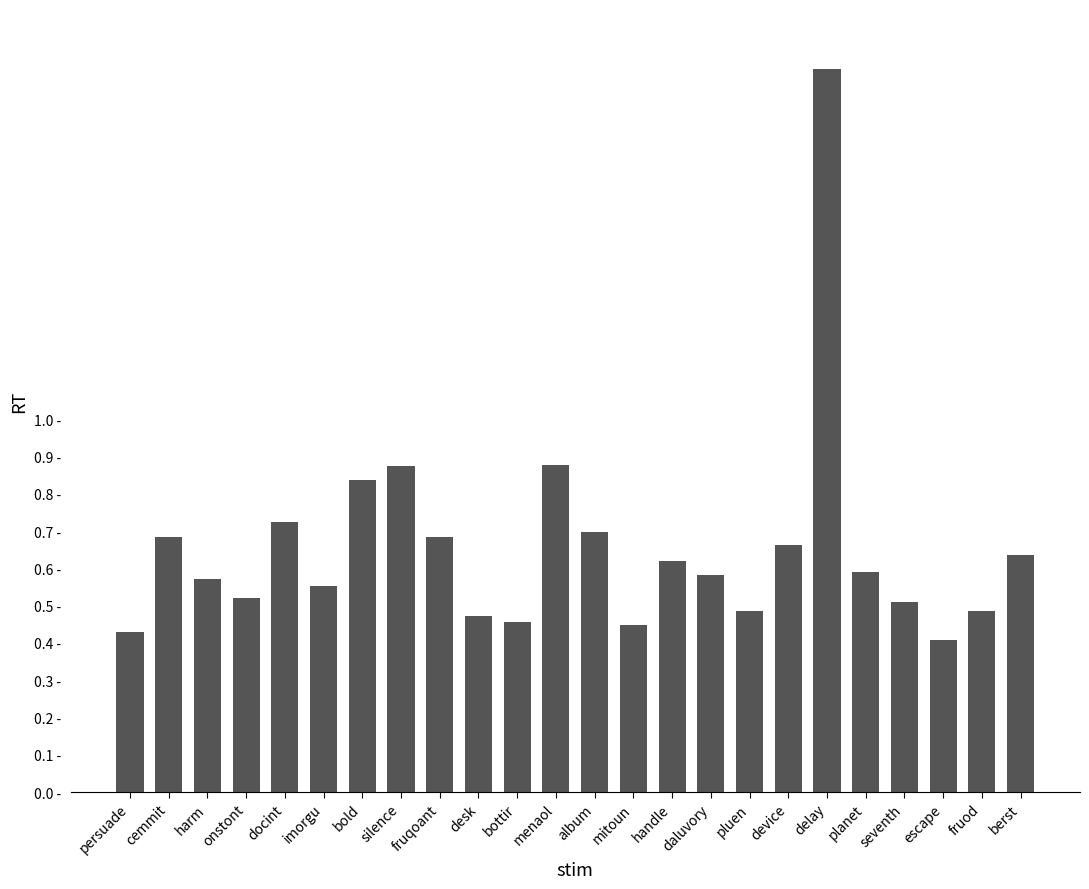

Are the bars horizontal?

No